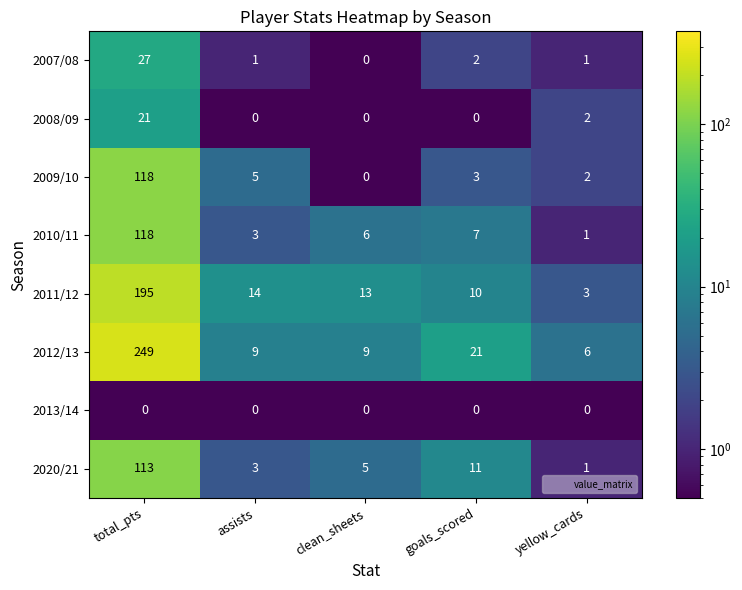

What is the sum of all 2010/11 values?

135